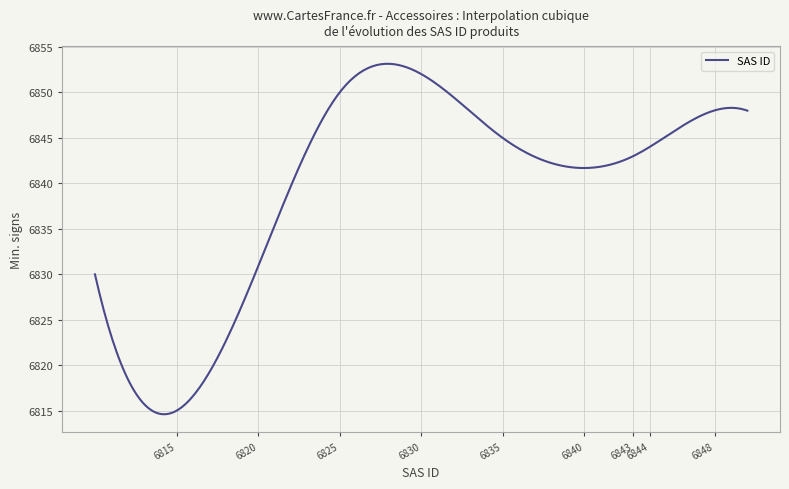

What is the greatest value displayed?

6853.2